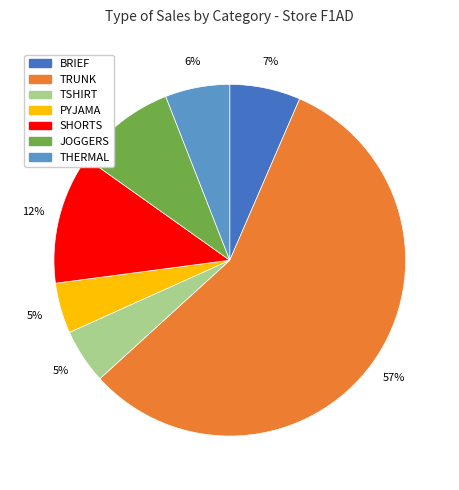

Is there a majority slice in this chart?

Yes